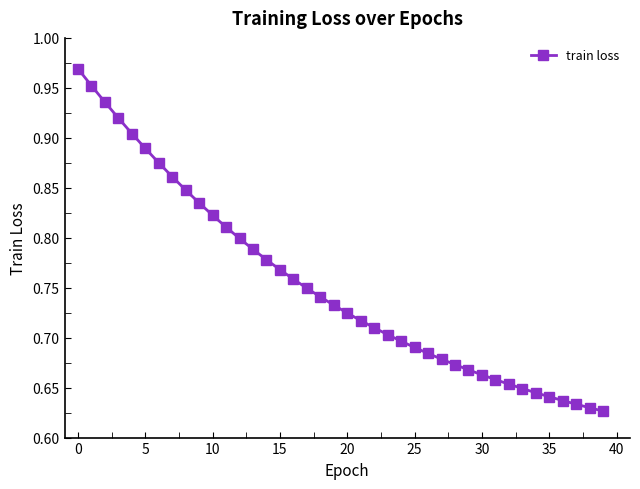

What is the difference between the maximum and minimum values?

0.3